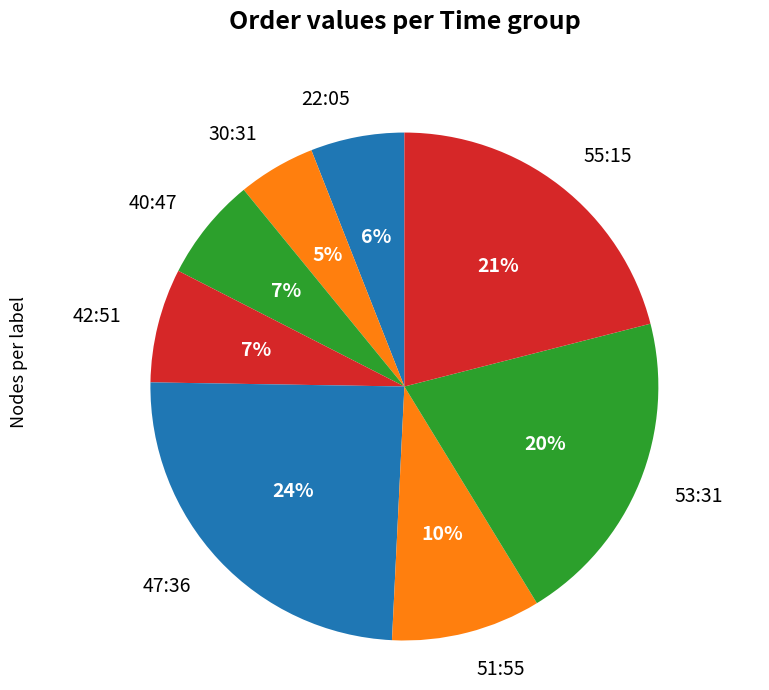

Is the sum of 53:31 and 42:51 greater than half?

No